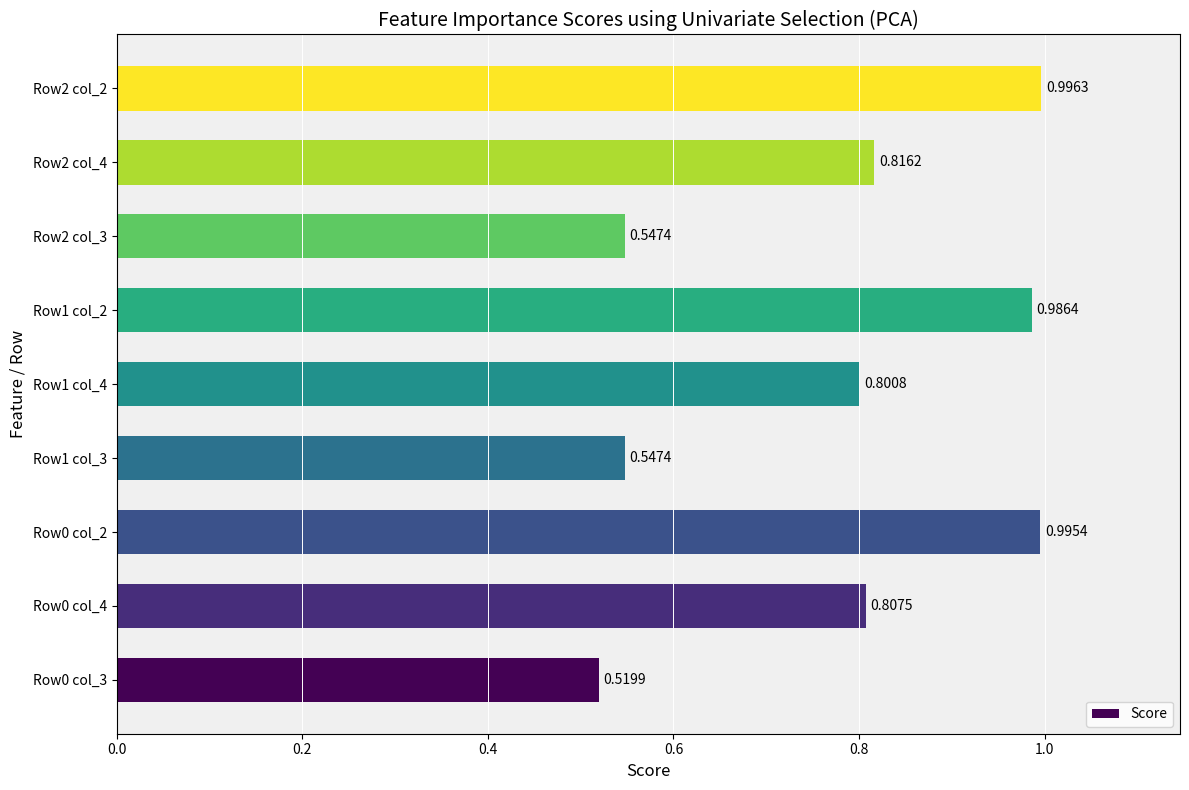

Between Row1 col_3 and Row2 col_2, which is larger?

Row2 col_2